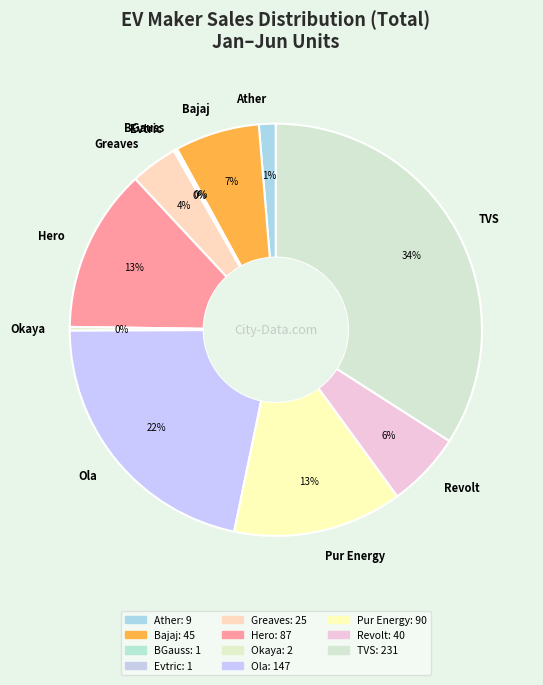

Is the sum of Greaves and Okaya greater than half?

No